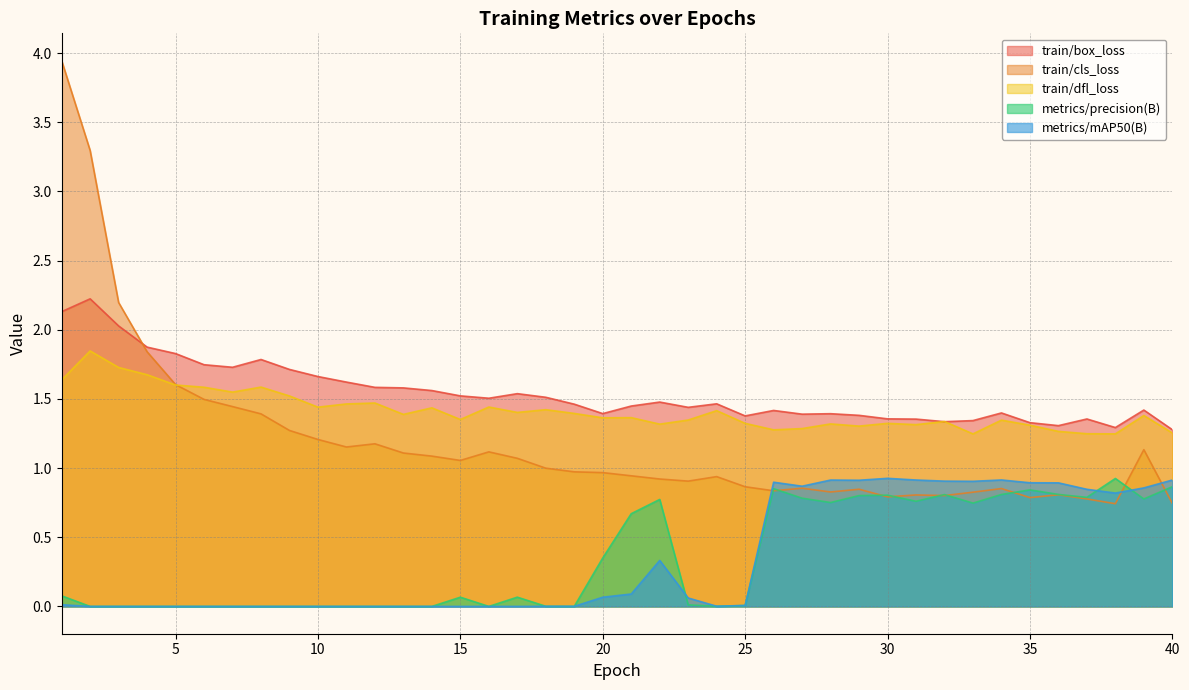

What is the difference between the maximum and second lowest values in the metrics/precision(B) series?

0.9